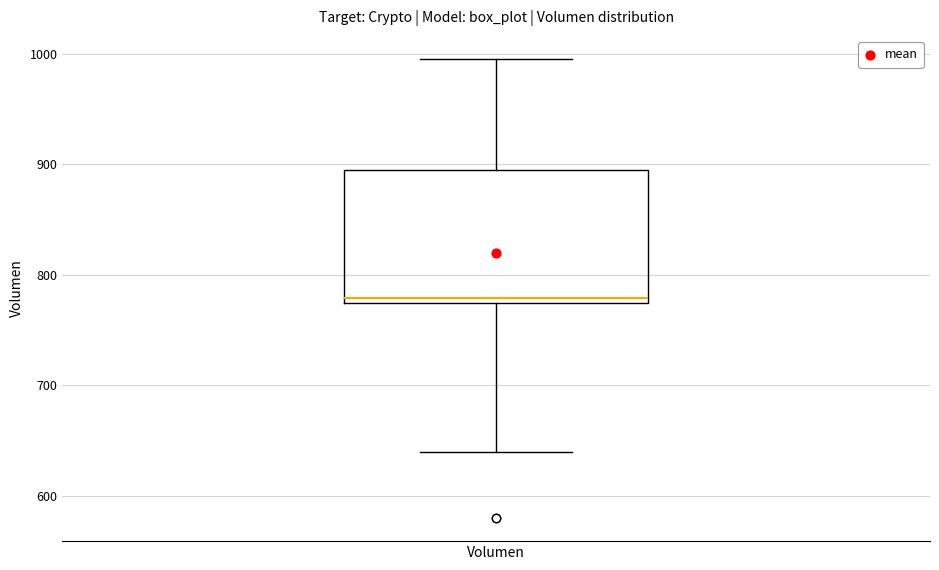

Transcribe this box plot: give where the median line is, the range the box spans, and where the two whiskers end, as read against the y-axis. The values are not printed on the chart, so give them approximately, as read against the axis.

median 780, box 770 to 890, whiskers 640 to 1000